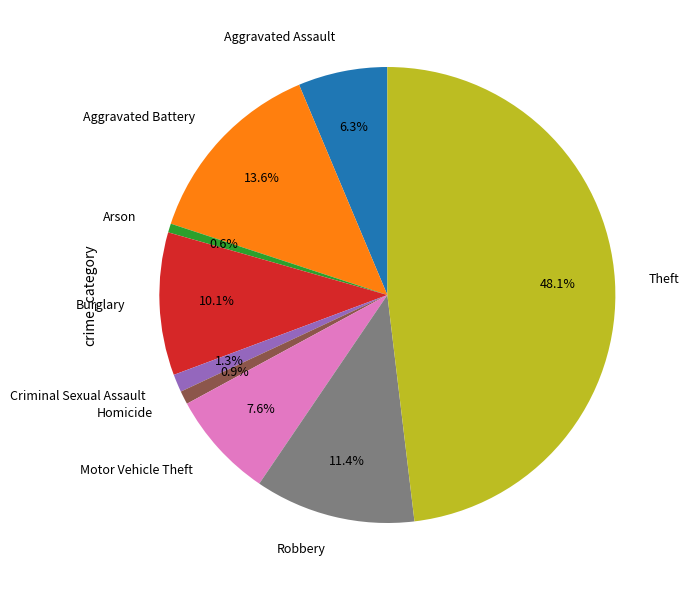

Which slice is the largest?

Theft